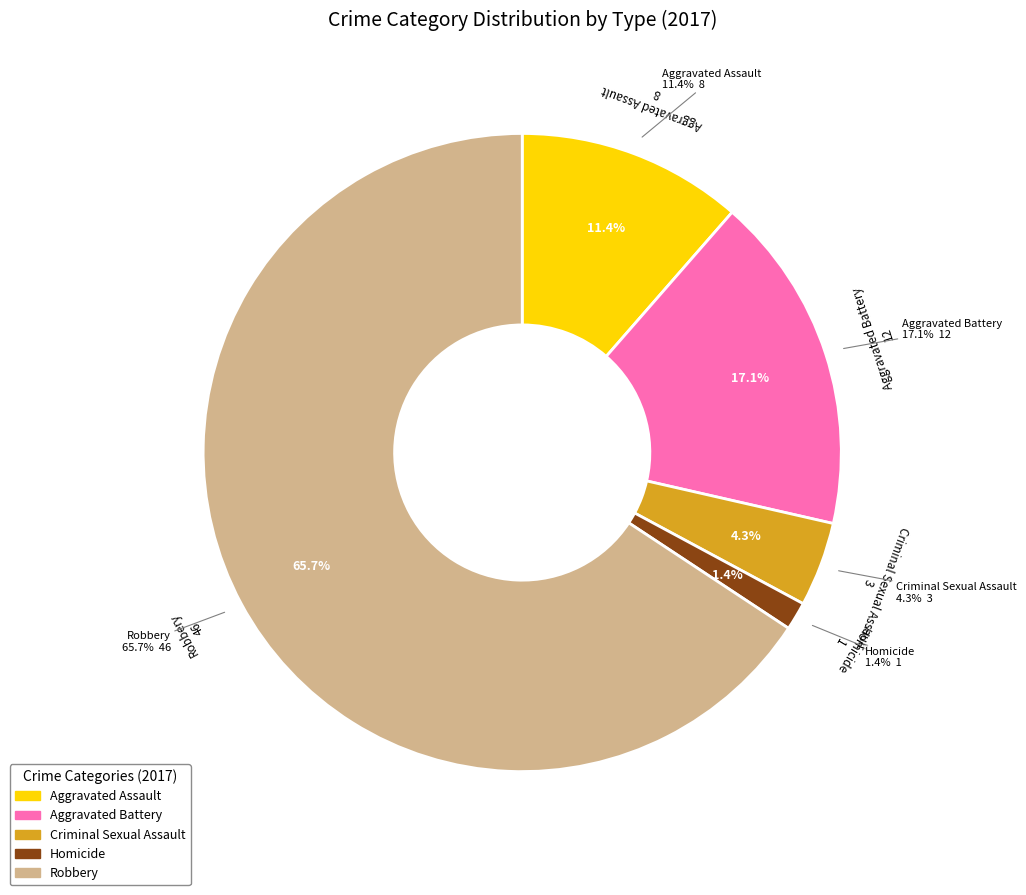

To the nearest percent, what portion does Aggravated Battery represent?

17%